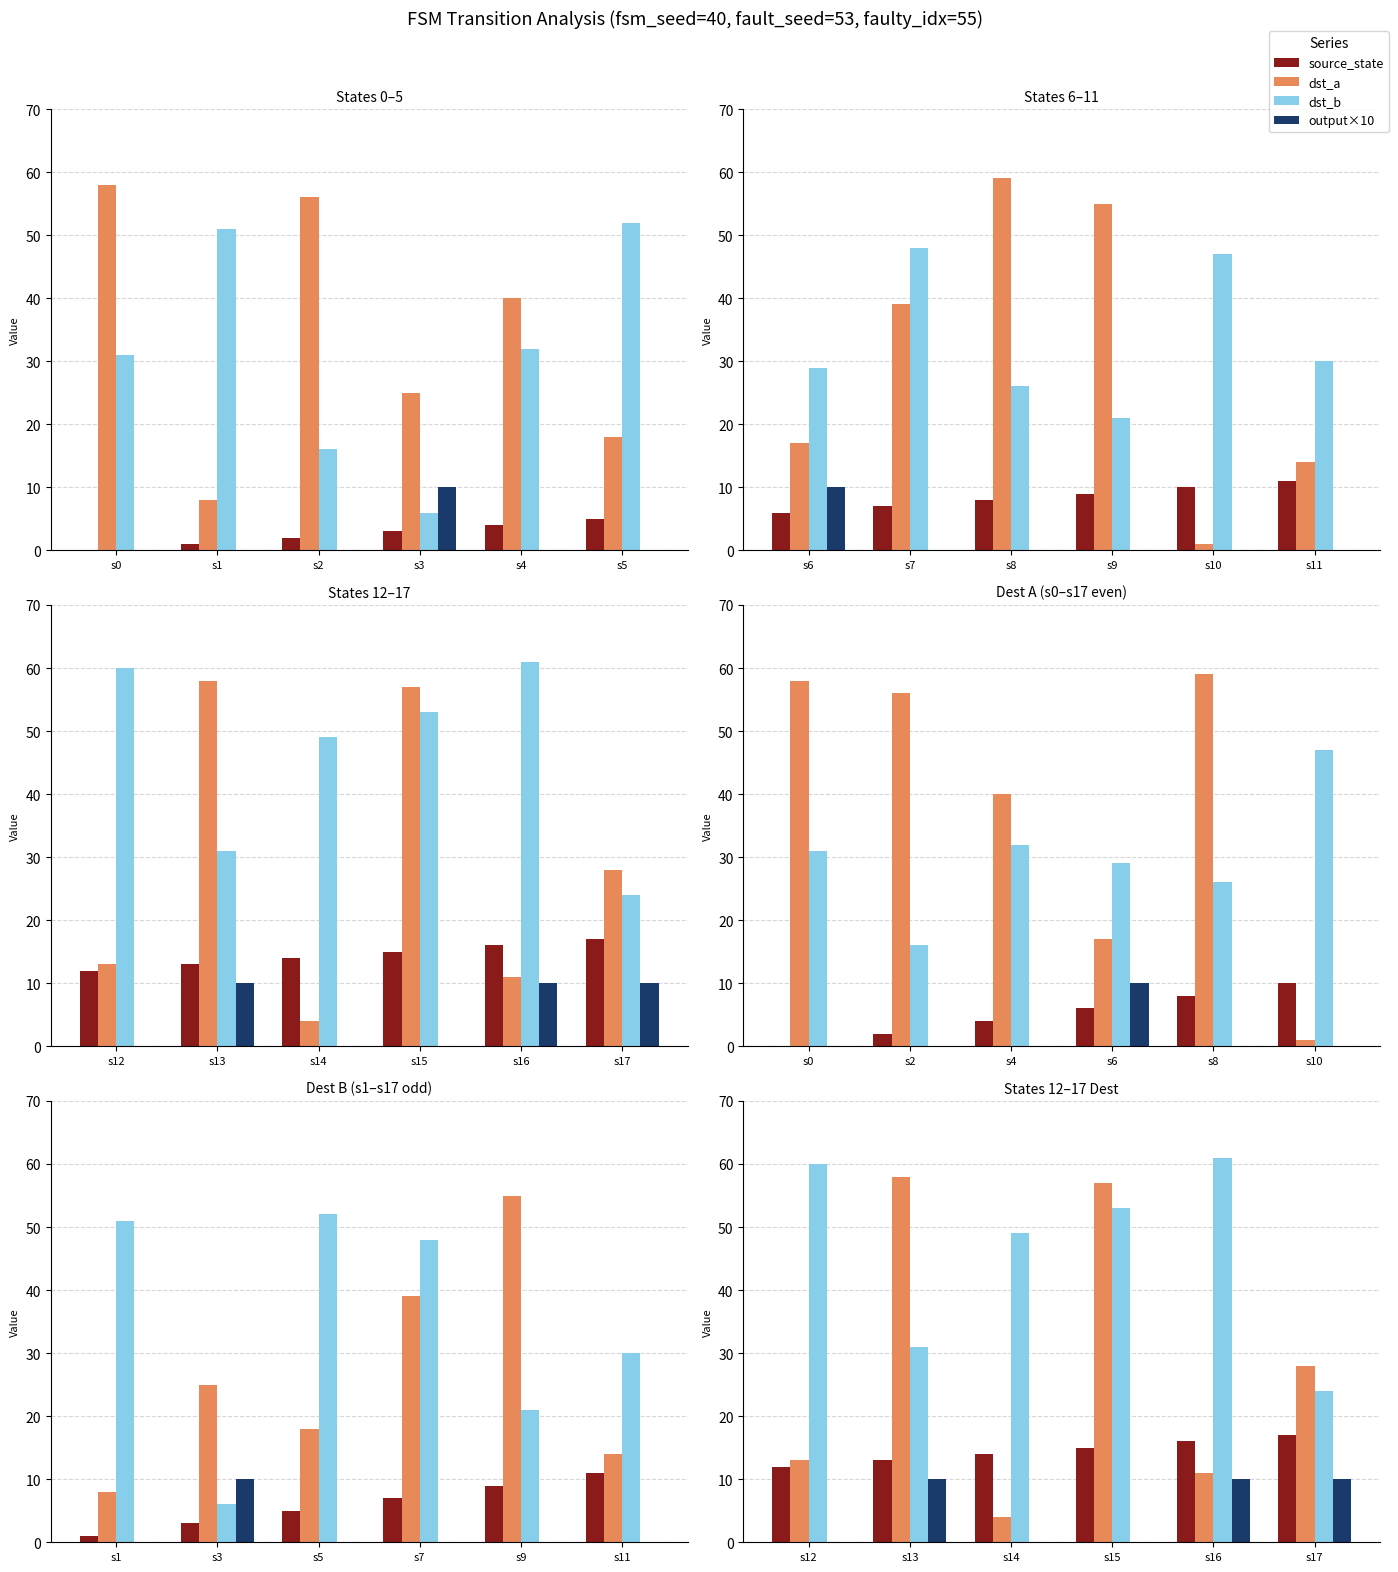

Is it true that dst_b equals 83 at s16?

False